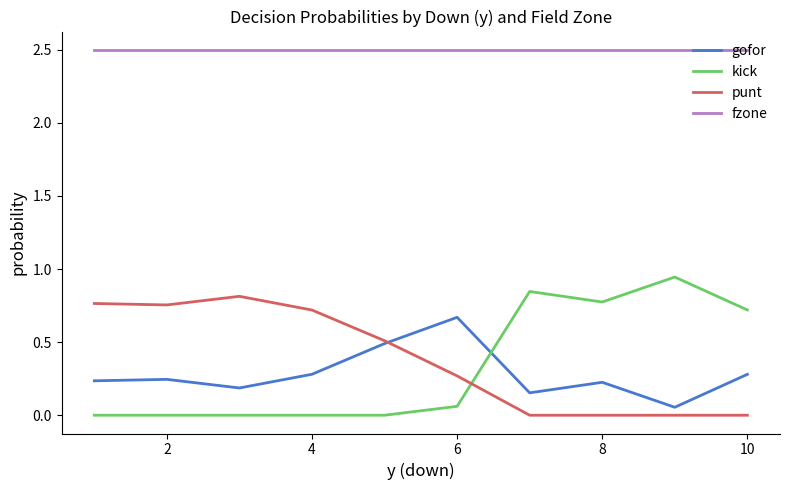

Rank the series by their maximum value, from lowest to highest.

gofor, punt, kick, fzone